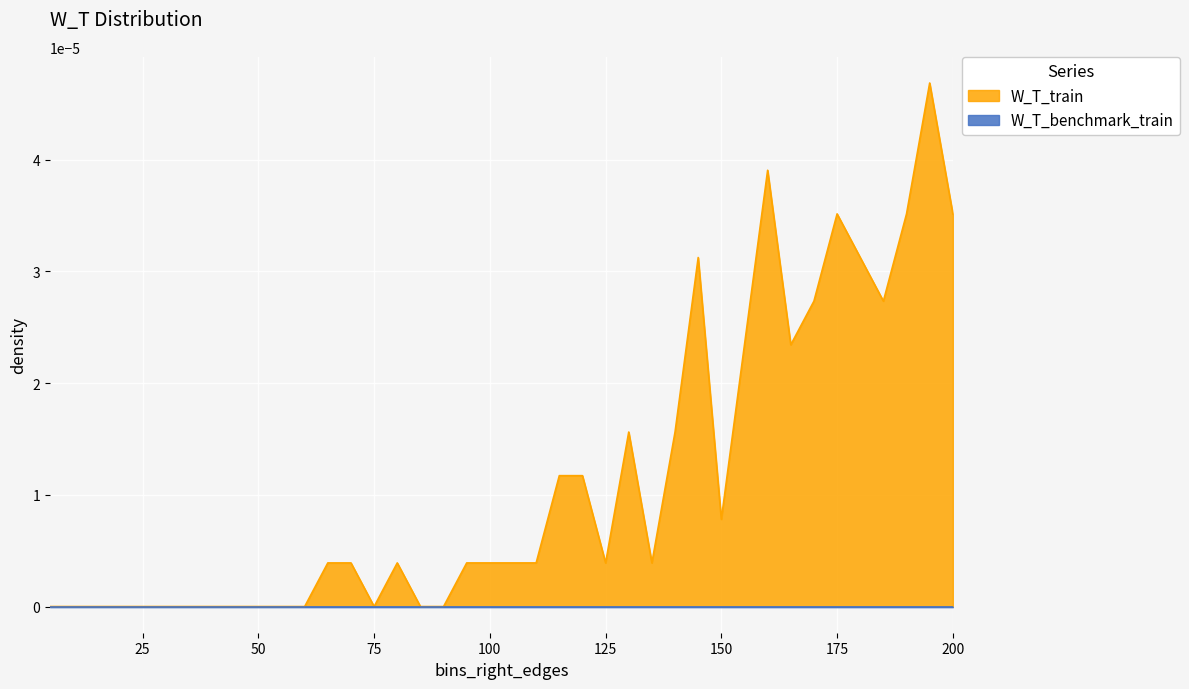

At which label is the value closest to 0?

5